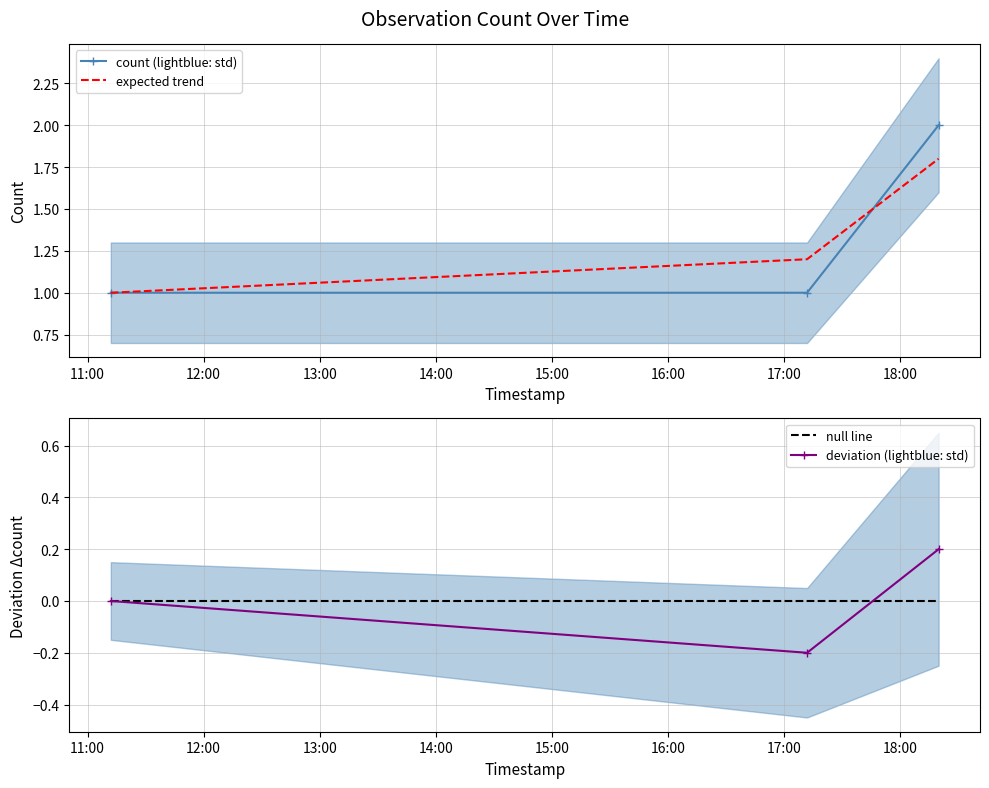

What is the highest value of the count (lightblue: std) series?

2.0